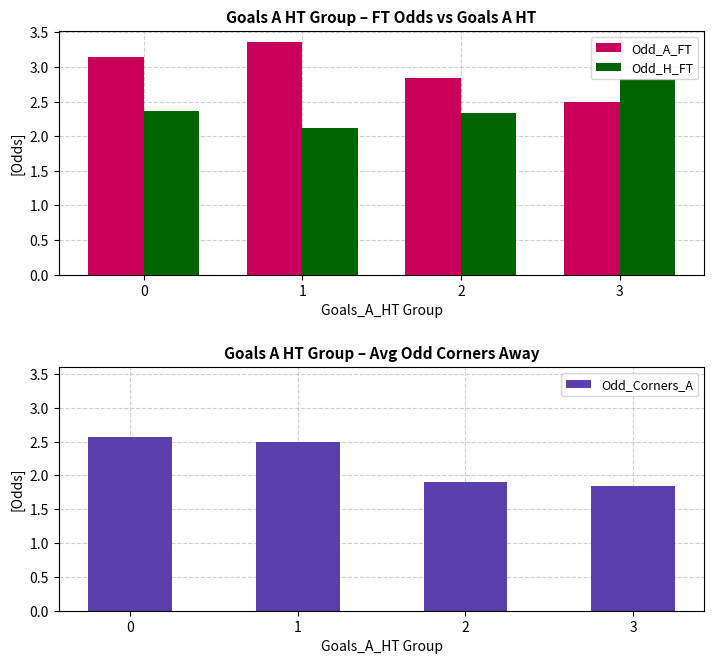

Between 1 and 3, which is larger?

1